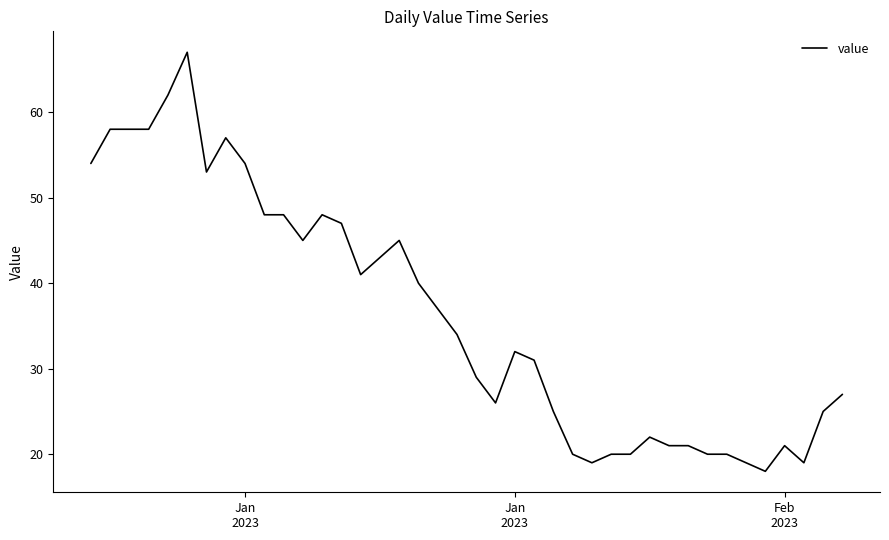

What is the greatest value displayed?

67